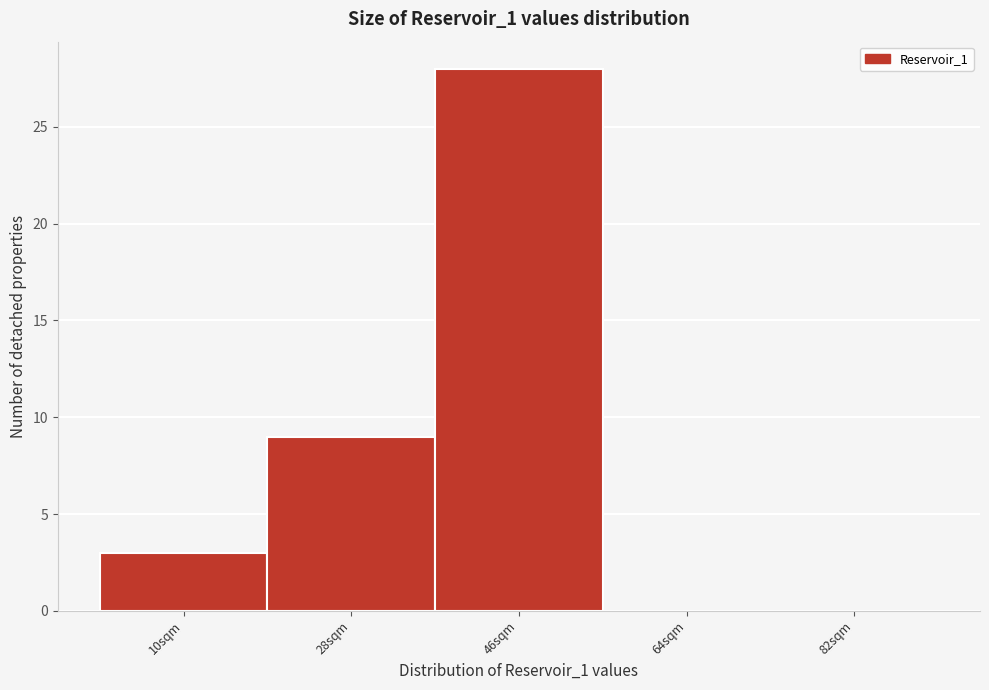

Reading left to right, extract all data points from this chart.

10sqm=3	28sqm=9	46sqm=28	64sqm=0	82sqm=0